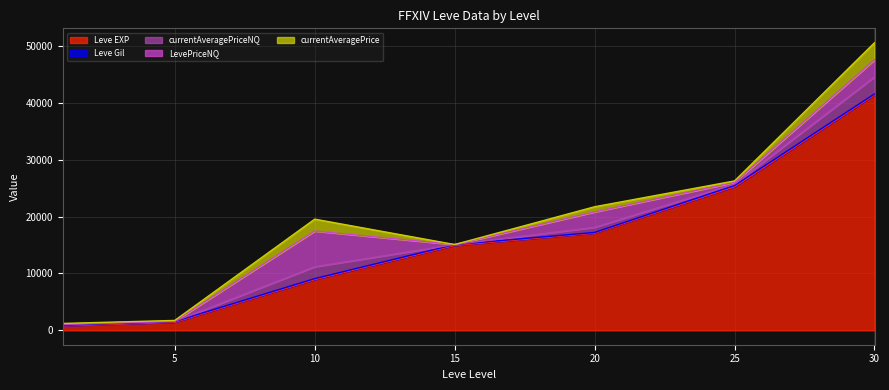

Reading left to right, list all the values displayed in this chart.

Leve EXP: 800	1420	8930	14920	17120	25250	41410
Leve Gil: 113	140	169	172	101	229	175
currentAveragePriceNQ: 100	27	2091	0	903	266	3000
LevePriceNQ: 100	27	6275	0	2709	266	3000
currentAveragePrice: 100	129	2091	0	903	266	3000